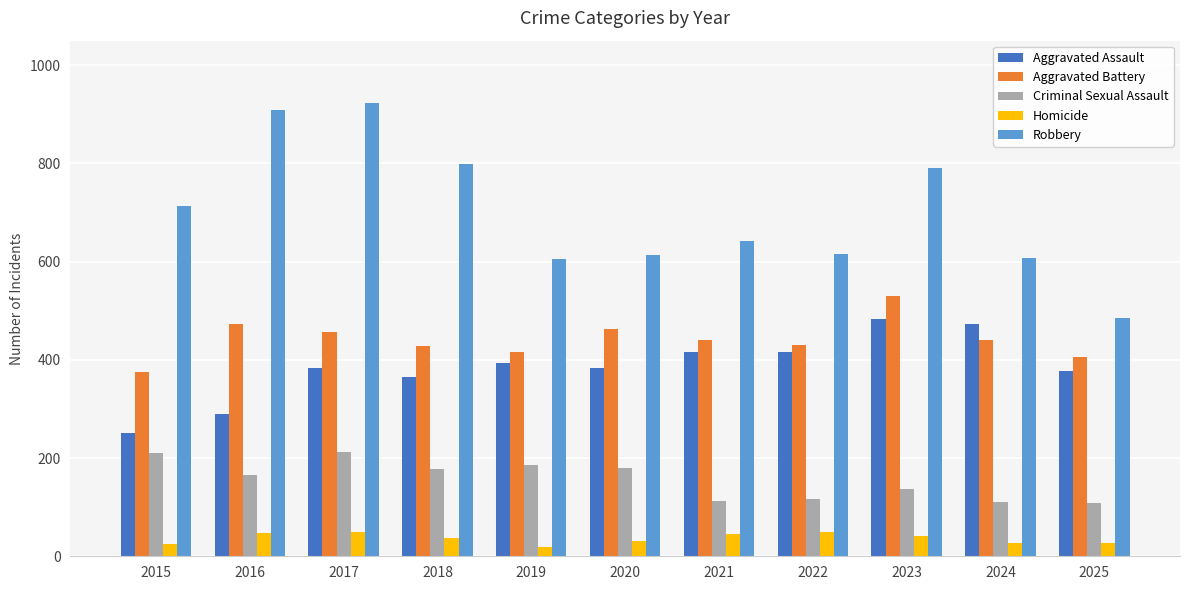

How many groups of bars are there?

11